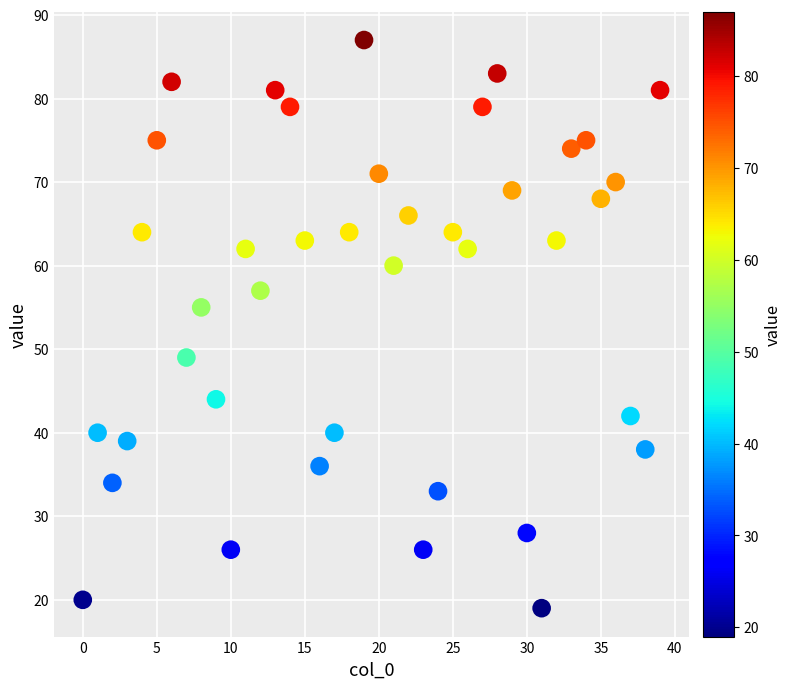

What is the range of Y values (max minus min)?

68